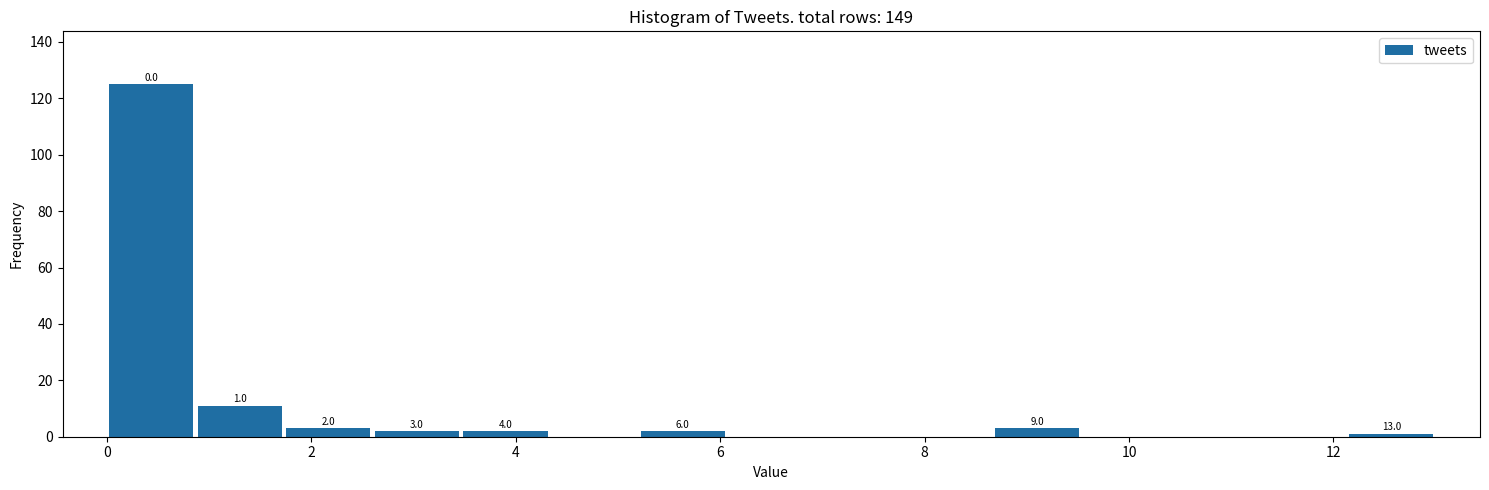

Which range on the x-axis has the tallest bar?

0.0 to 0.8